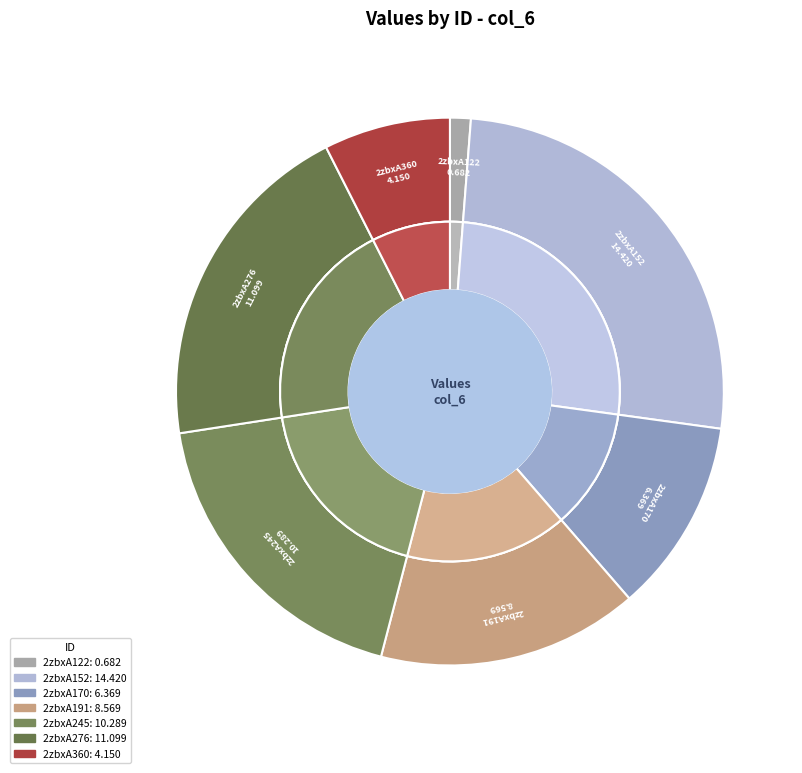

Is it true that 2zbxA122 is 1% of the pie?

True